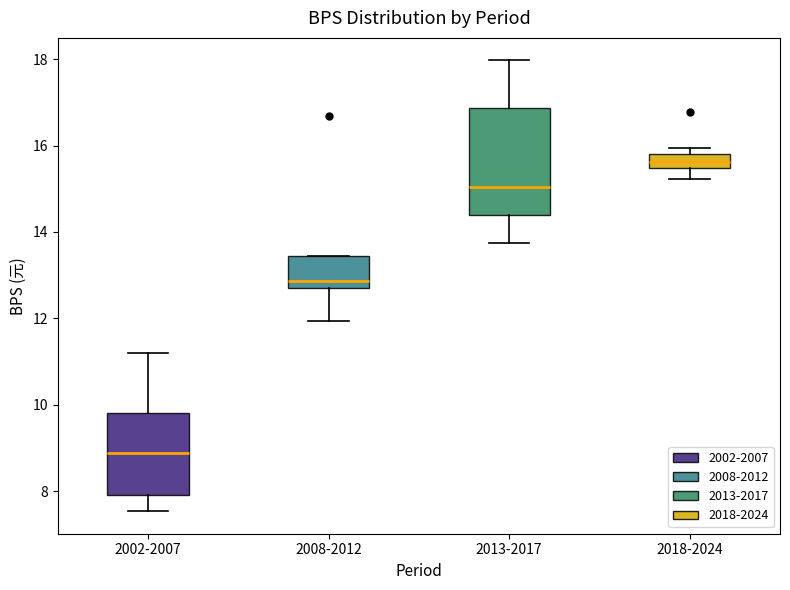

Reading left to right, transcribe this box plot: for each box, give where its median line is, the range the box spans, and where its two whiskers end, as read against the y-axis. The values are not printed on the chart, so give them approximately, as read against the axis.

2002-2007: median 8.8, box 8.0 to 9.8, whiskers 7.6 to 11.2
2008-2012: median 12.8 (just above the box's lower edge), box 12.8 to 13.4, whiskers 12.0 to 13.4
2013-2017: median 15.0, box 14.4 to 16.8, whiskers 13.8 to 18.0
2018-2024: median 15.6, box 15.4 to 15.8, whiskers 15.2 to 16.0